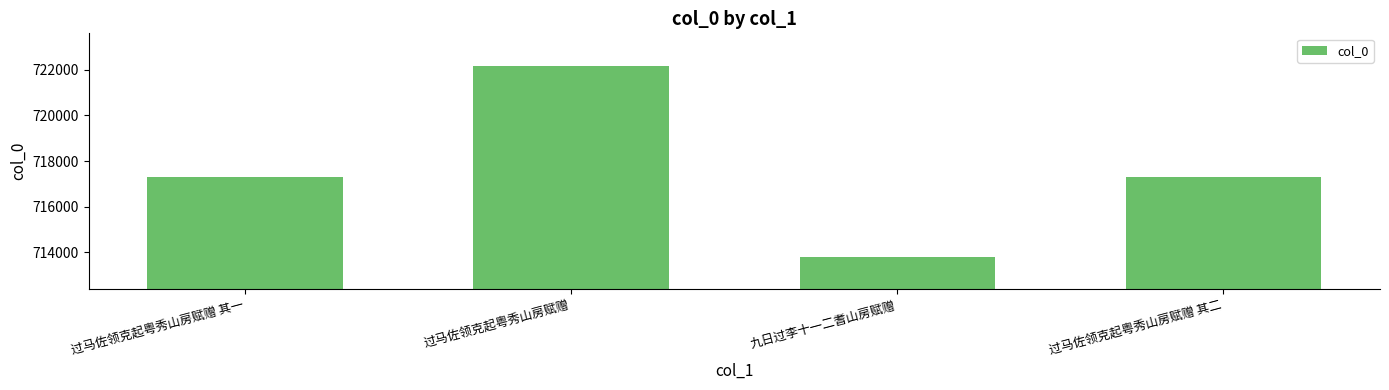

What position from the right is 过马佐领克起粤秀山房赋赠 其二?

1